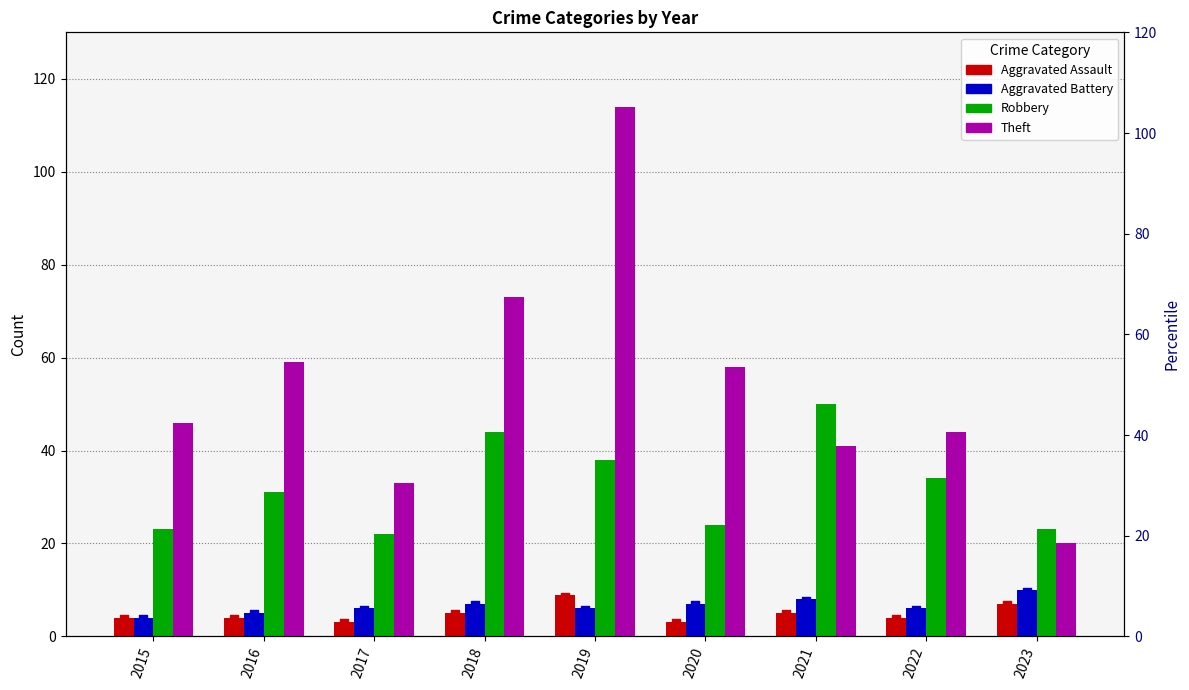

Which series has the largest total across all categories?

Theft